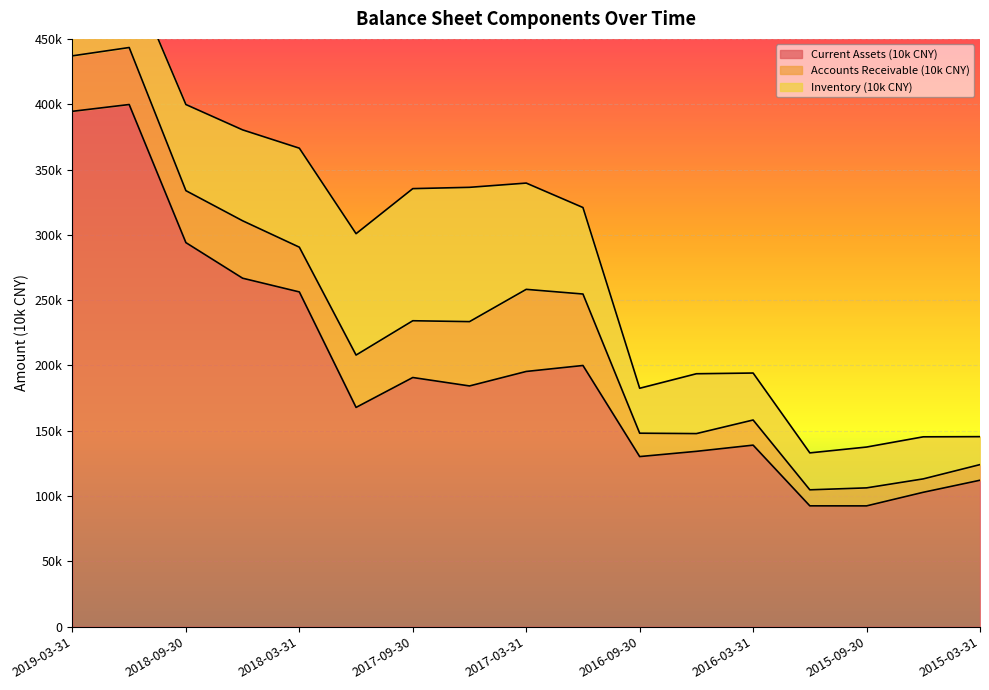

True or false: Current Assets (10k CNY) has more than 1 points higher than both neighbors.

True